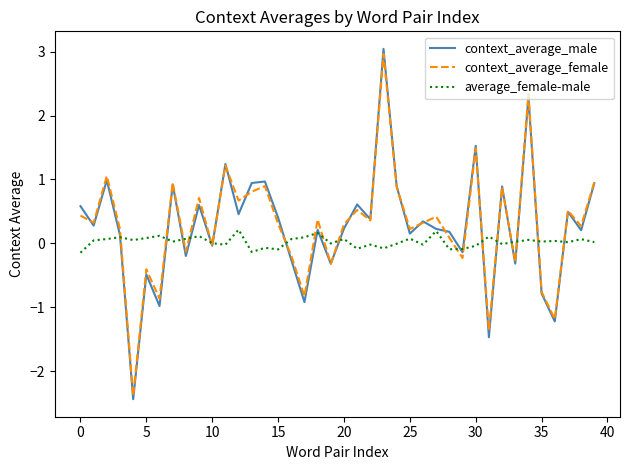

How many negative values does the context_average_male series have?

13